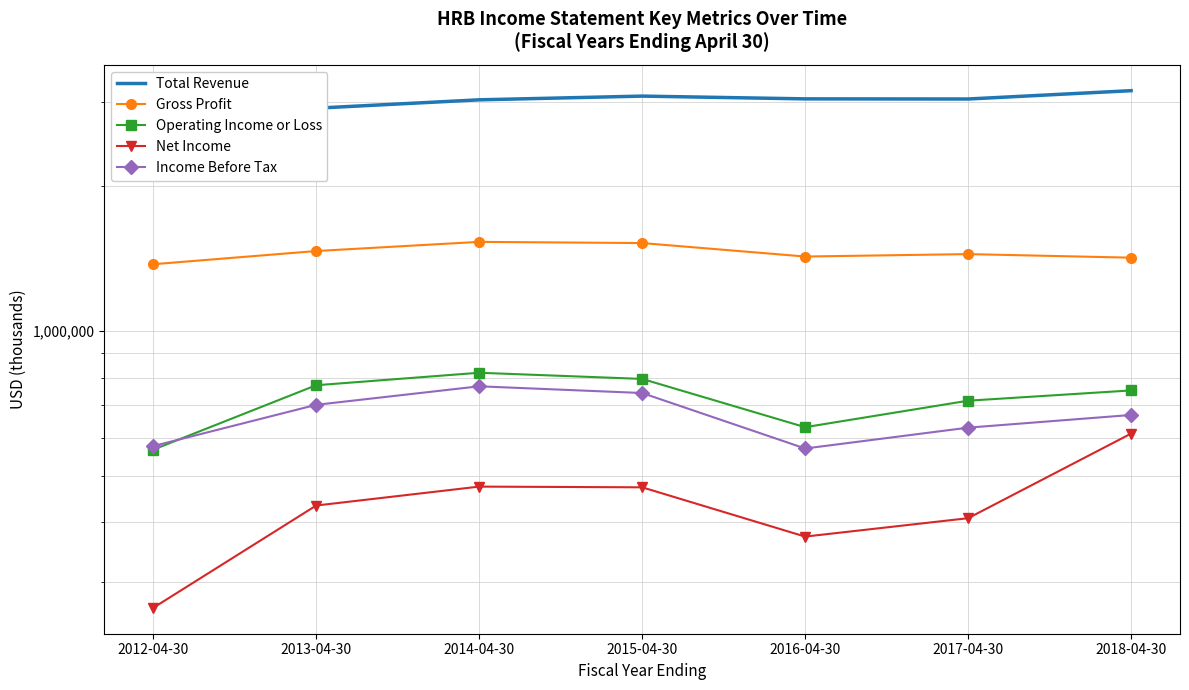

What position from the left is 2017-04-30?

6